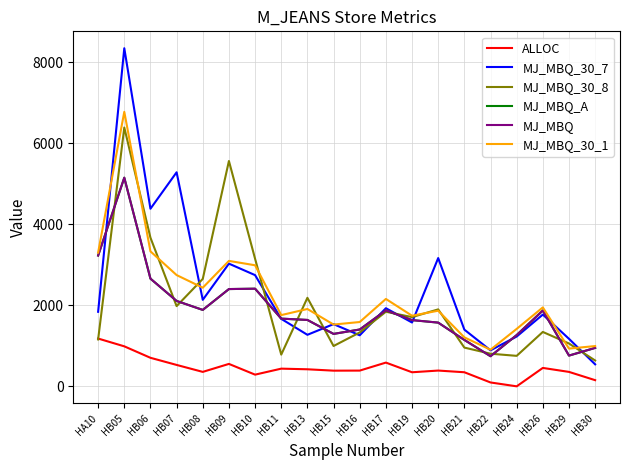

How many series are shown in this chart?

6